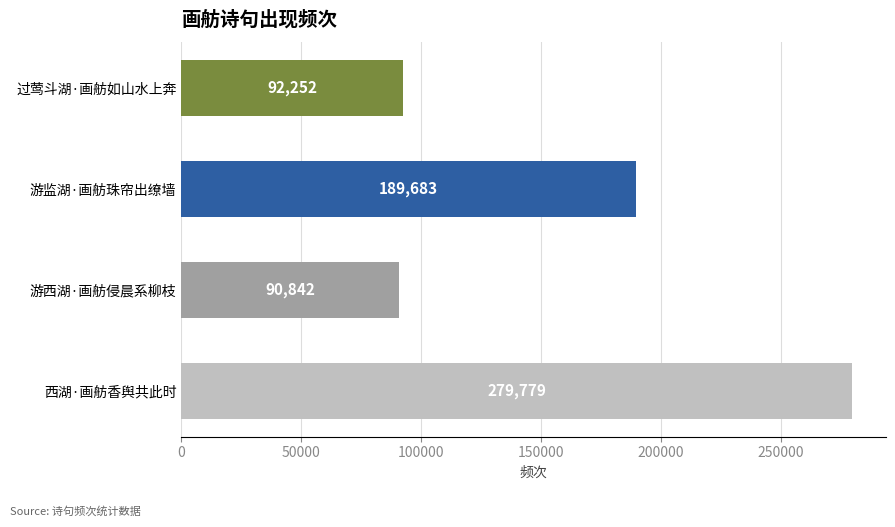

What is the ratio of the value at 过莺斗湖·画舫如山水上奔 to the value at 游监湖·画舫珠帘出缭墙?

0.5